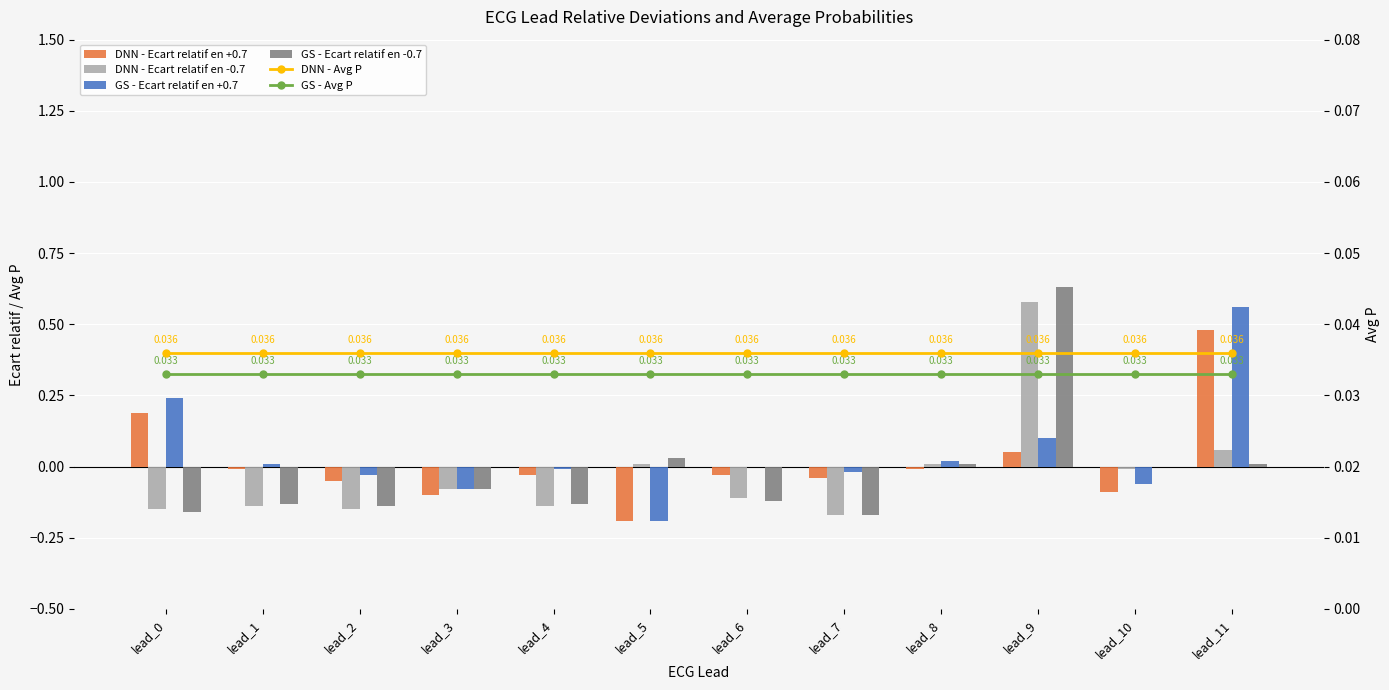

What are all the series names shown in the legend?

DNN - Ecart relatif en +0.7, DNN - Ecart relatif en -0.7, GS - Ecart relatif en +0.7, GS - Ecart relatif en -0.7, DNN - Avg P, GS - Avg P